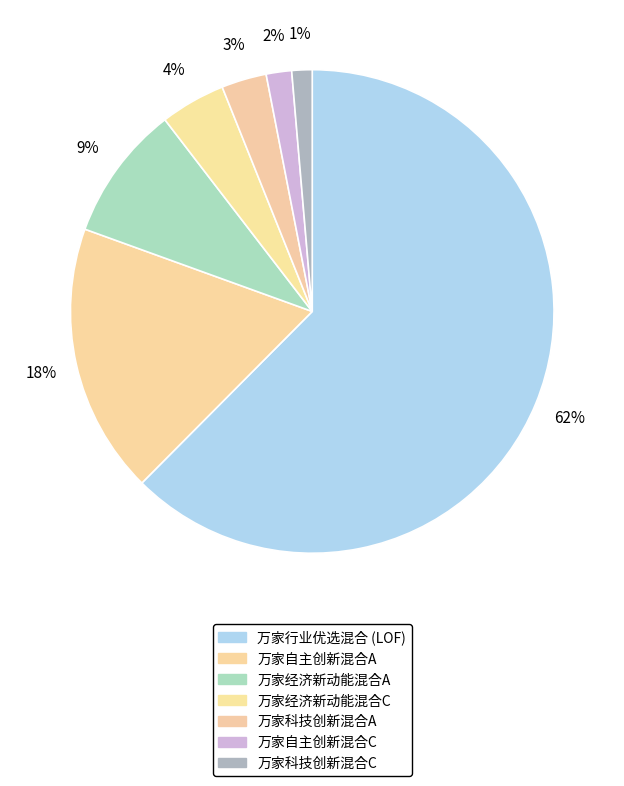

Count the number of slices in the pie.

7